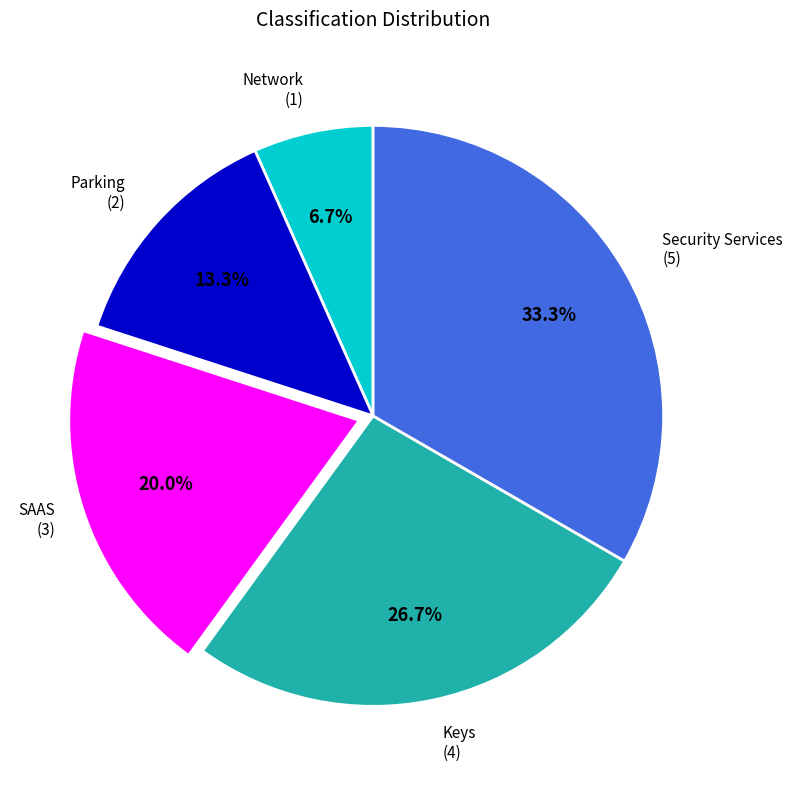

Is there a majority slice in this chart?

No